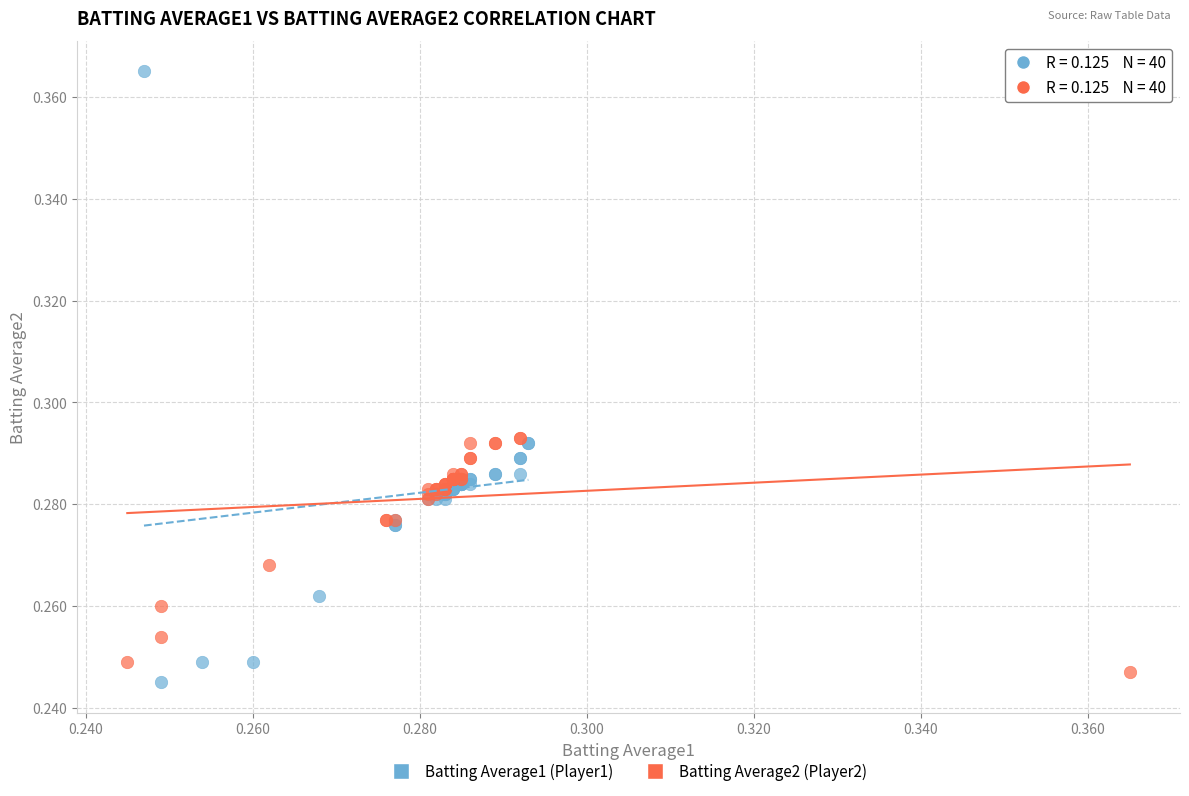

Which series has the largest Y range (max minus min)?

Batting Average1 (Player1)